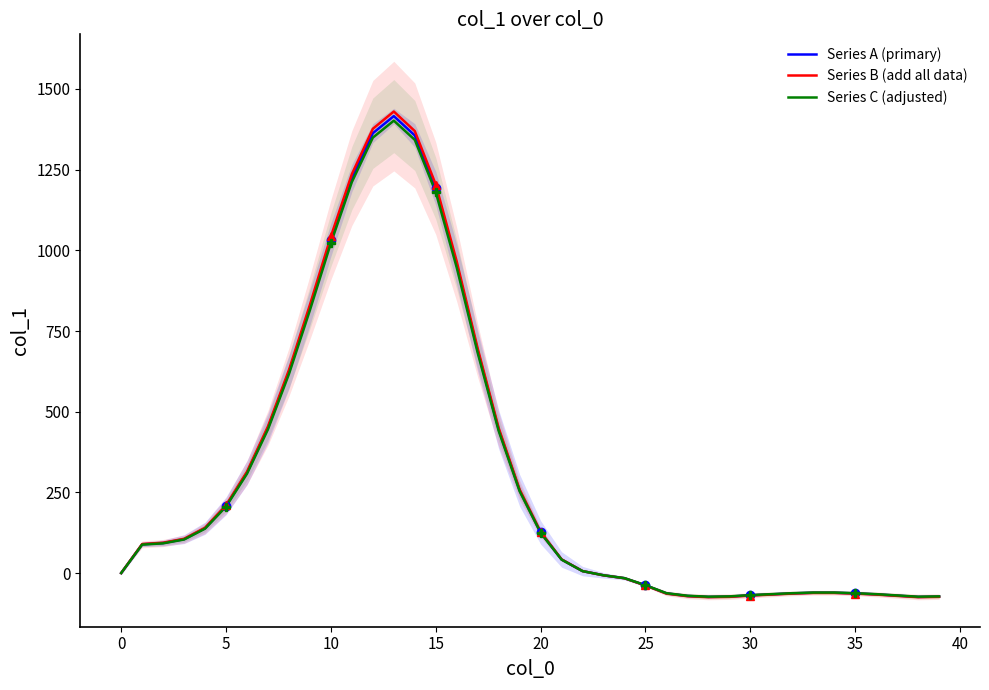

At which category does the chart reach its minimum across all series?

28